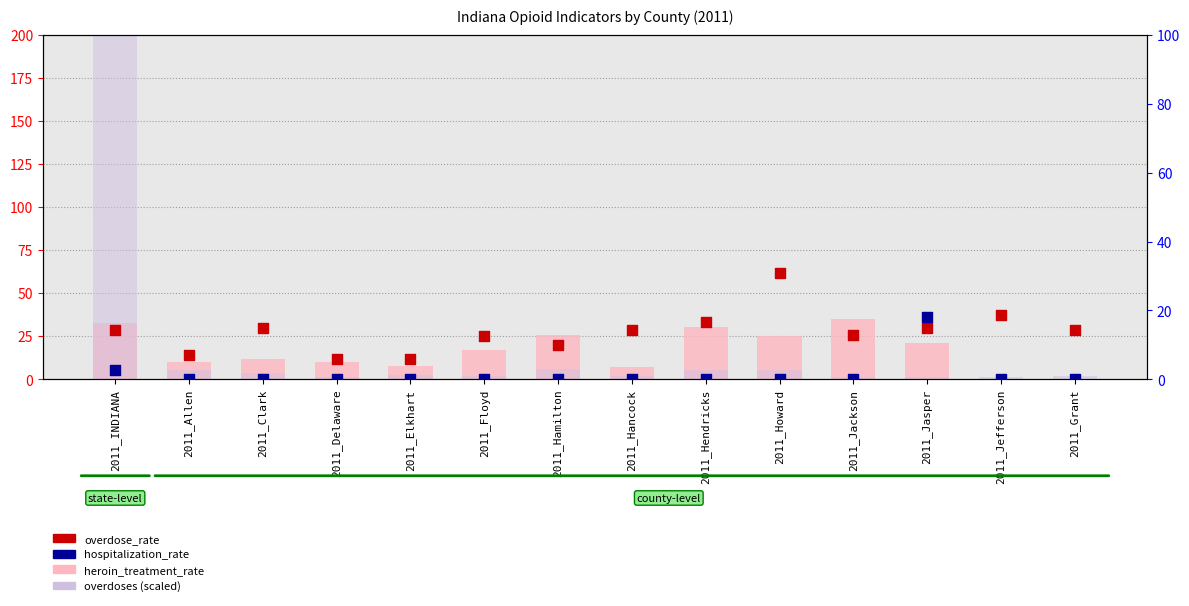

At how many categories does at least one series exceed 191?

1